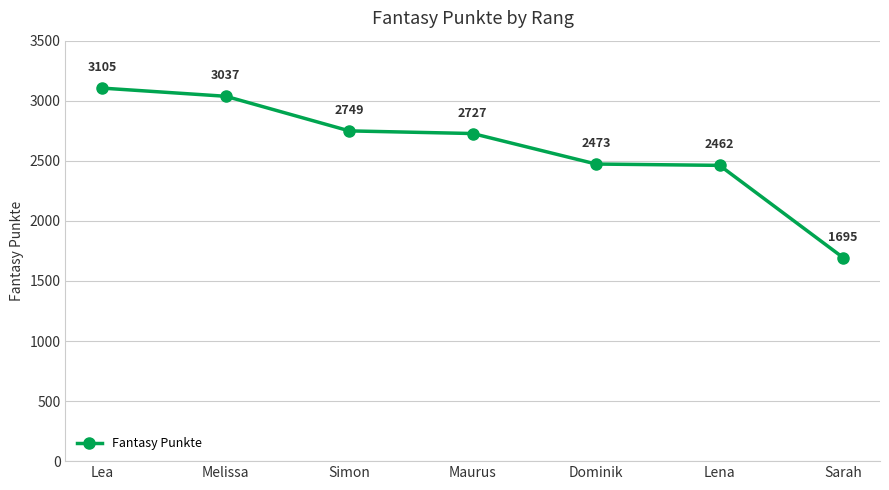

Reading left to right, what are all the values shown in this chart?

Lea=3105	Melissa=3037	Simon=2749	Maurus=2727	Dominik=2473	Lena=2462	Sarah=1695